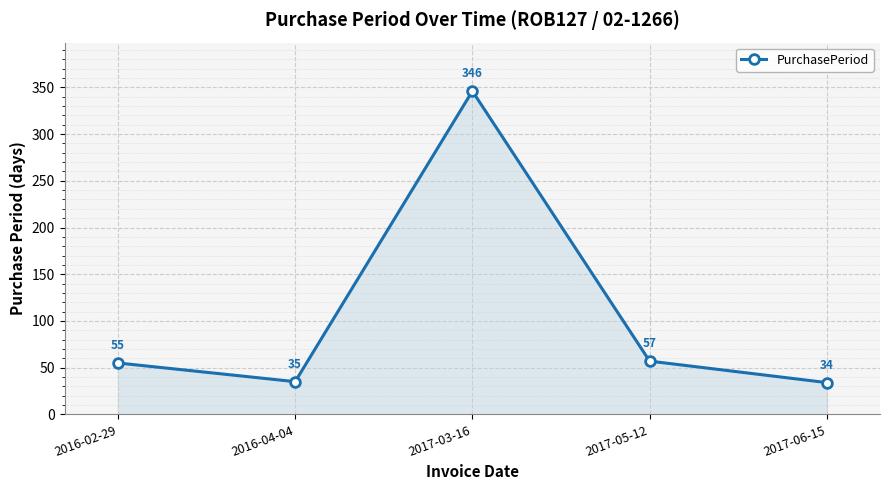

How many lines are shown in the chart?

1